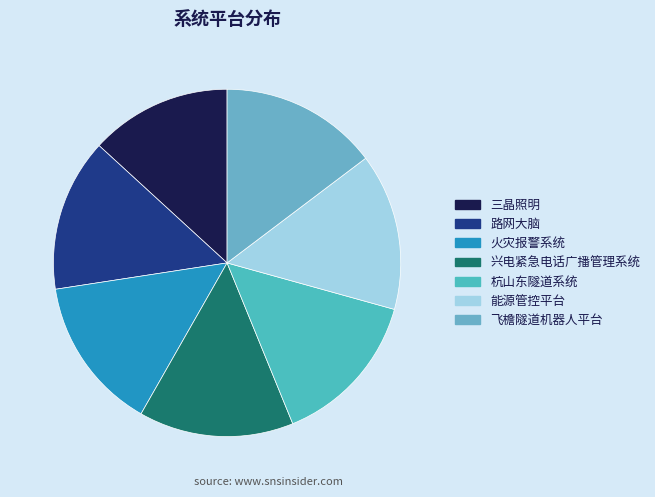

To the nearest percent, what portion does 火灾报警系统 represent?

14%